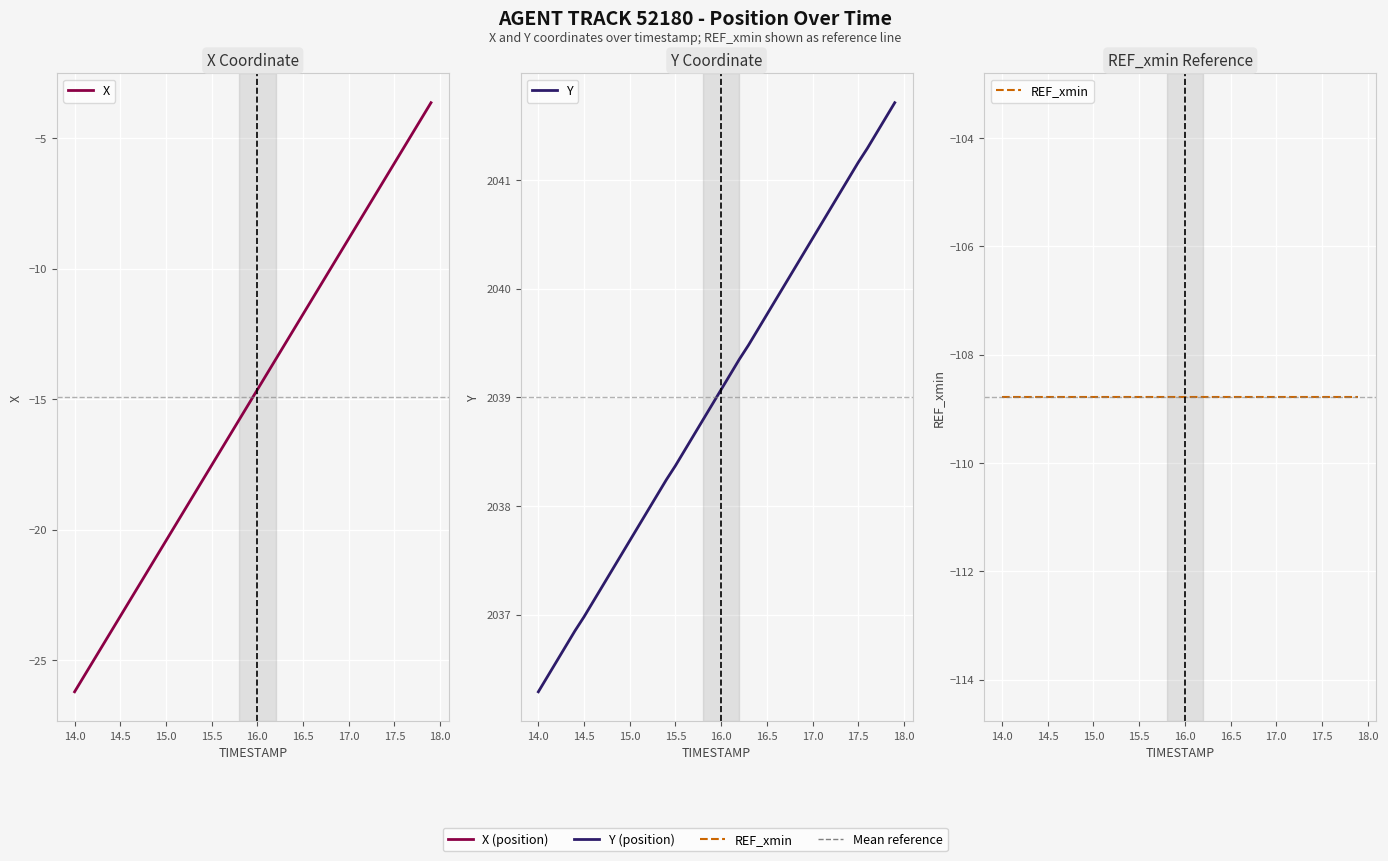

How many lines are shown in the chart?

3